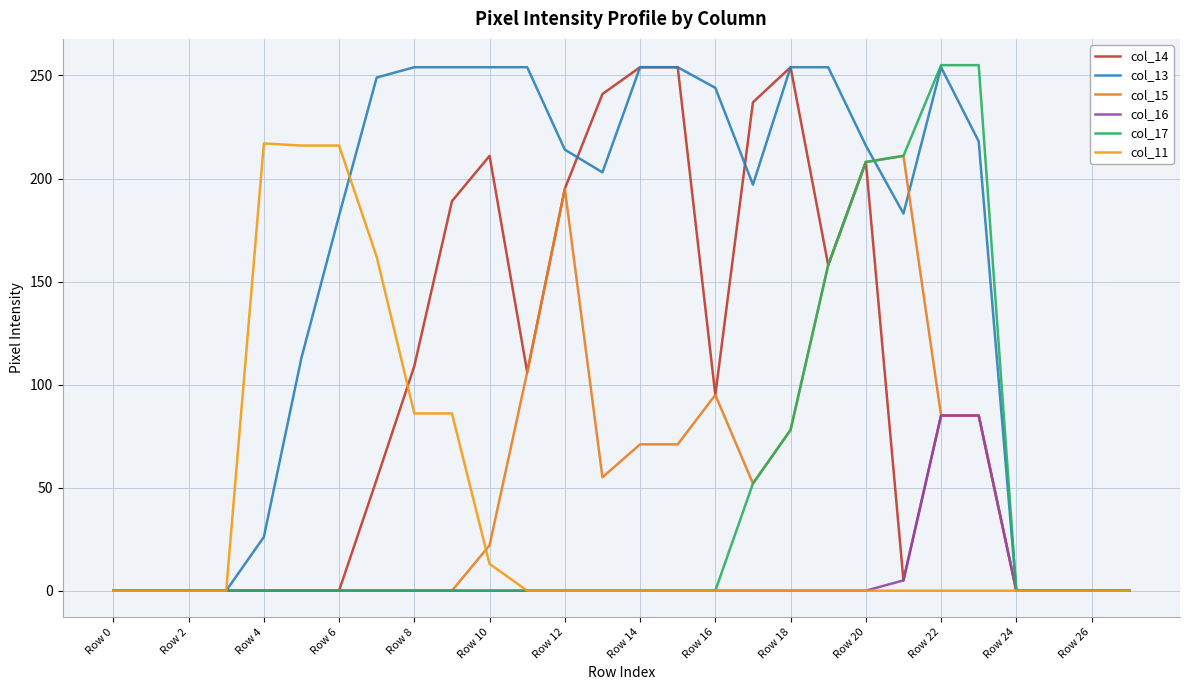

Which series has the largest range (max minus min)?

col_17